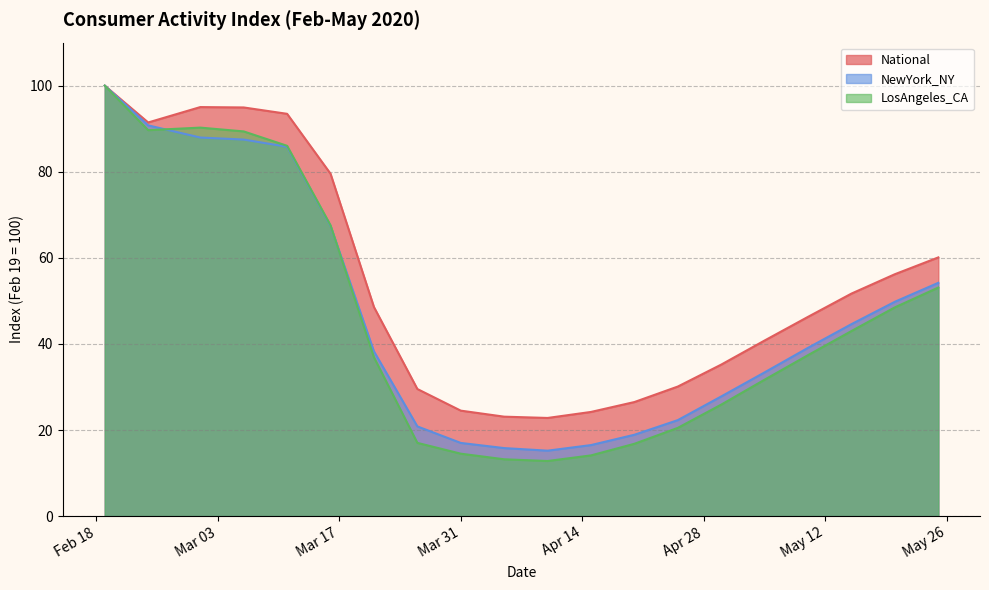

At 2020-02-19, list the series in order from smallest to largest.

National, NewYork_NY, LosAngeles_CA